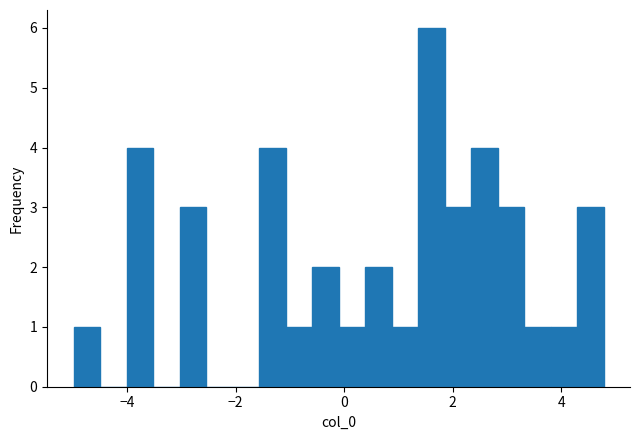

Around what value on the x-axis is the tallest bar? Give the approximate position of its centre, as read against the axis.

1.6